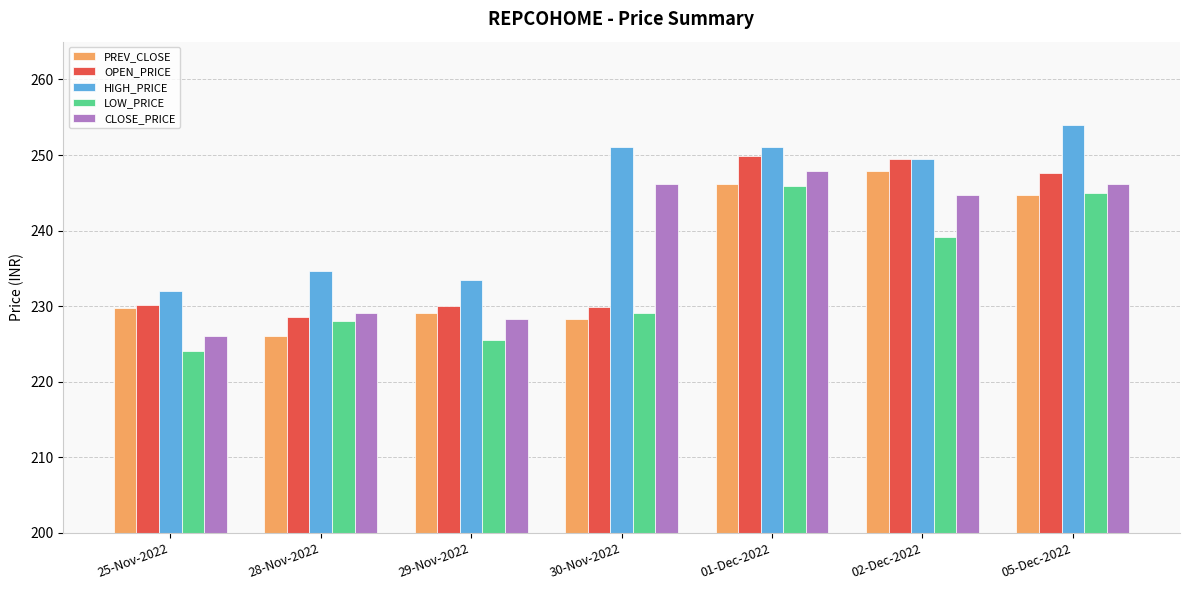

How many bars are there in each group?

5